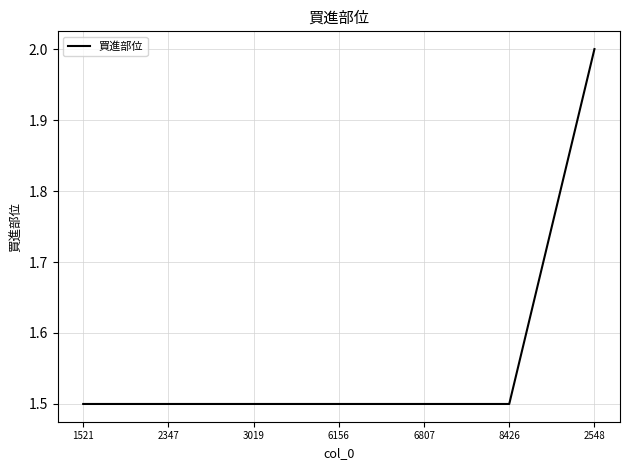

How many categories are shown in the chart?

7